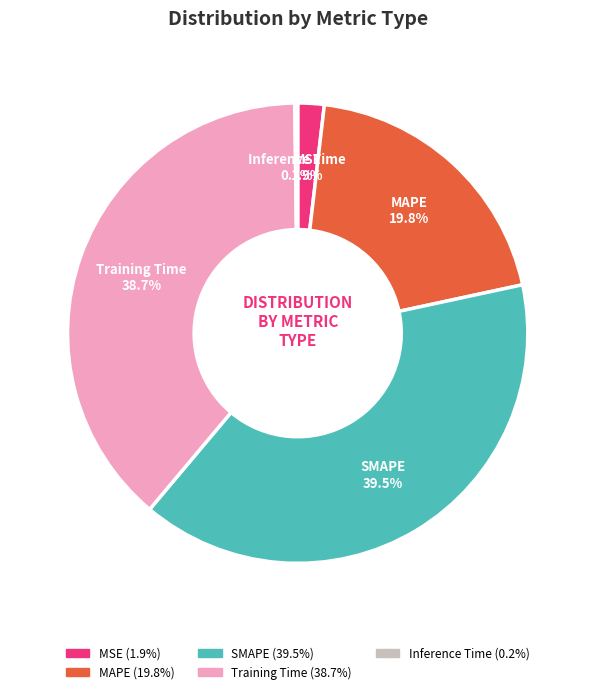

To the nearest percent, what is the difference between the MSE and Training Time slice percentages?

37%